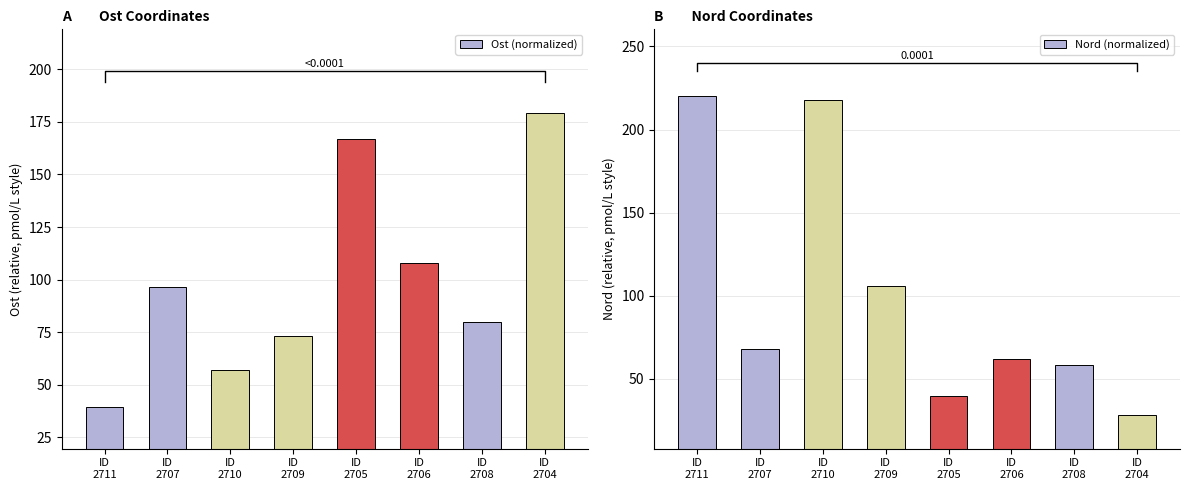

At which label is Nord (normalized) closest to 124?

ID
2709